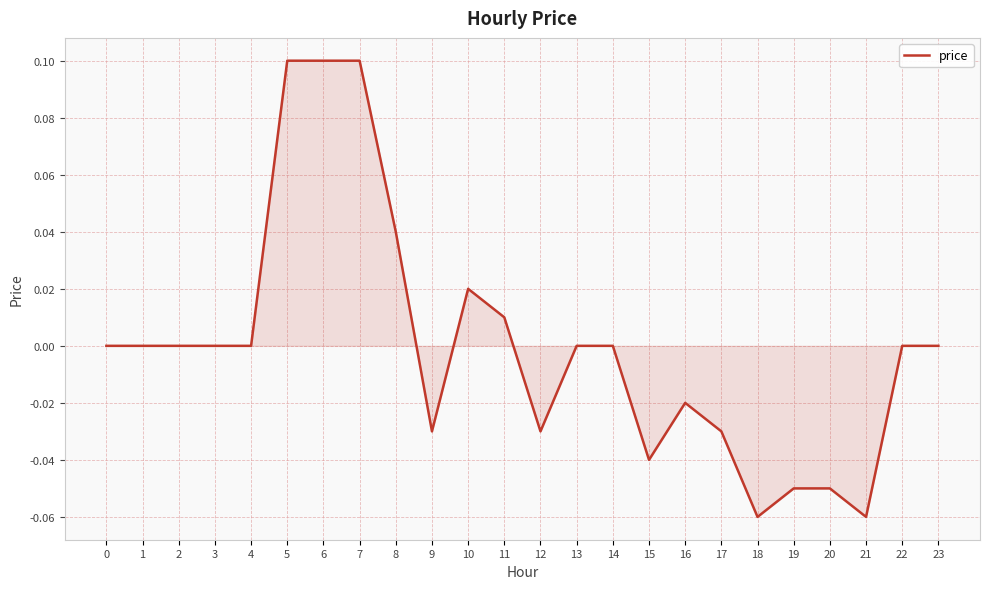

The value at 15 is -0.0. True or false?

True